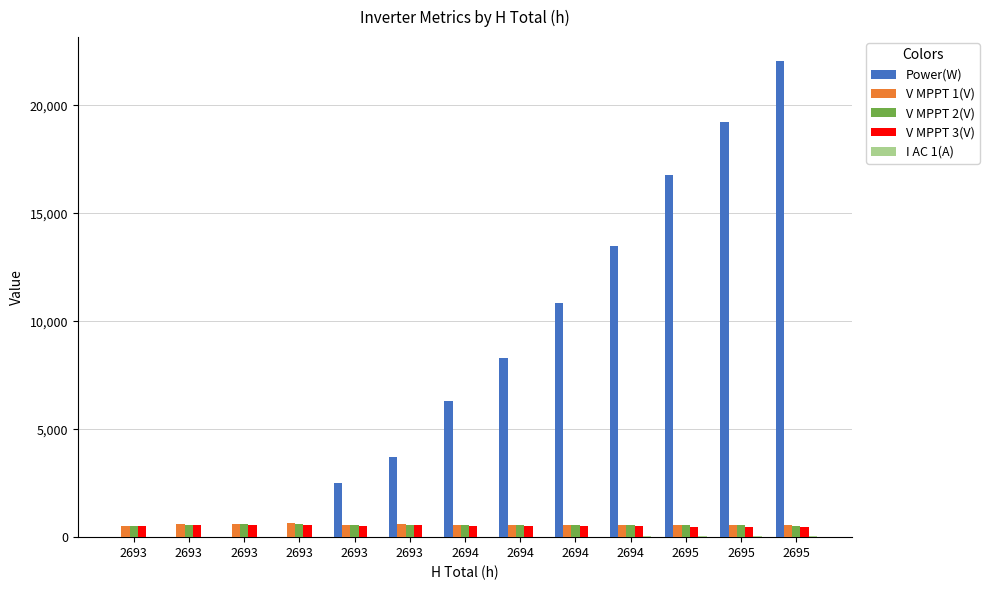

True or false: Power(W) has a value of 18081.0 at 2694.

False